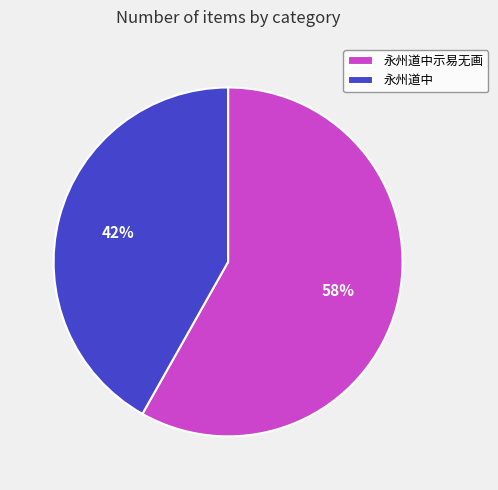

To the nearest percent, what is the difference between the 永州道中示易无画 and 永州道中 slice percentages?

16%